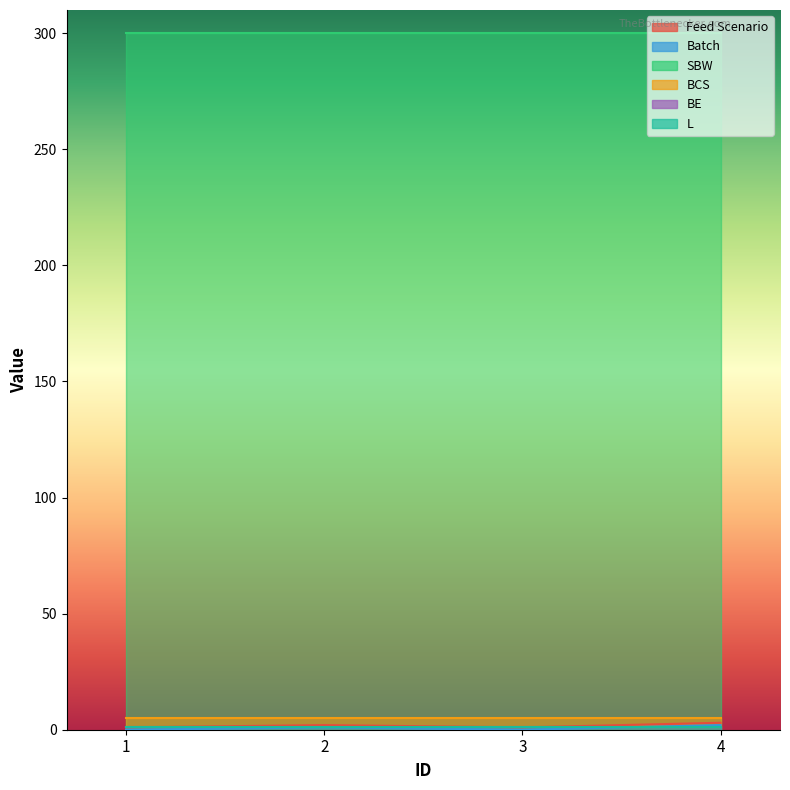

What is the value of the L point at the 1st from the left?

1